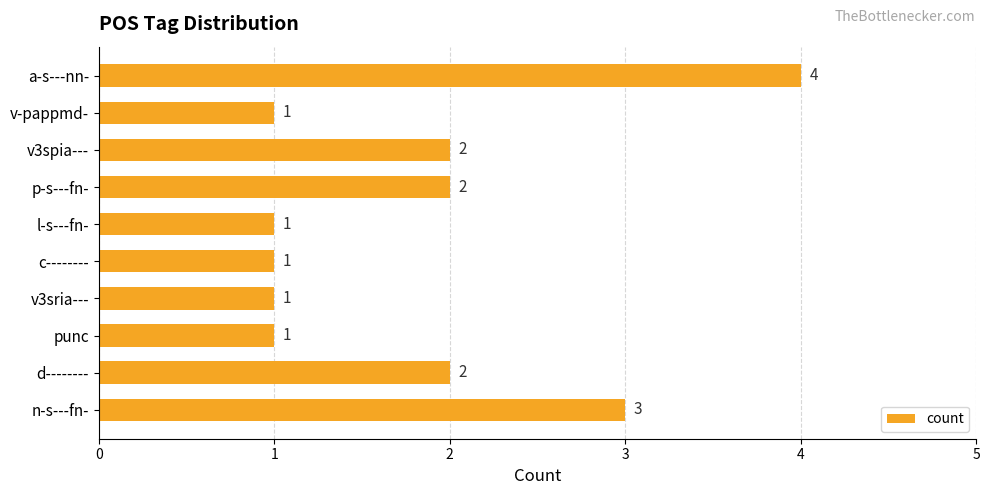

How many series are shown in this chart?

1